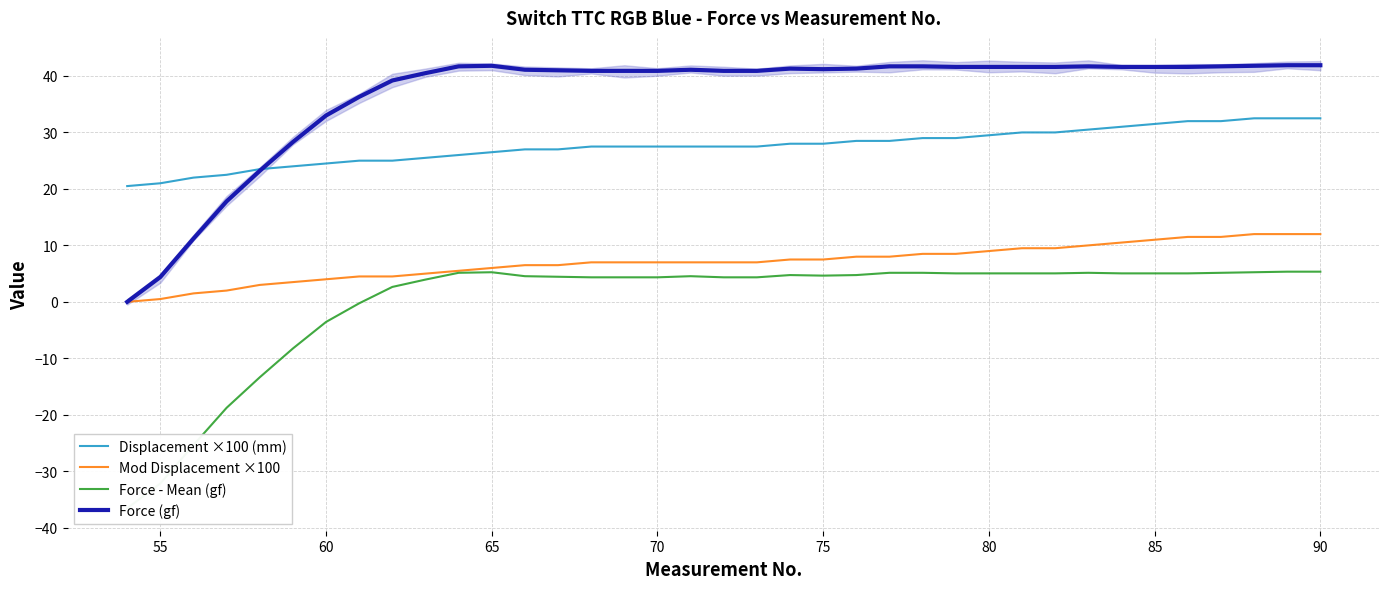

How many distinct data groups are displayed?

4